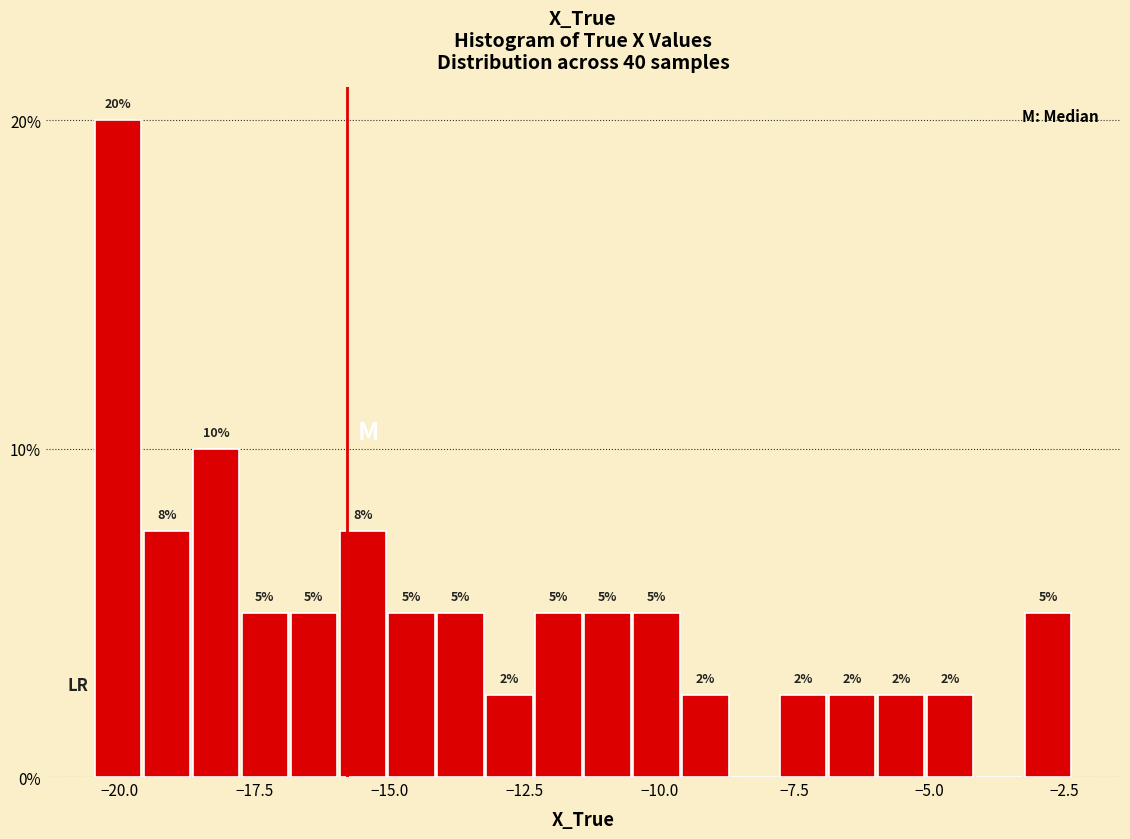

Read against the x-axis, roughly where is the centre of the tallest bar?

-20.0